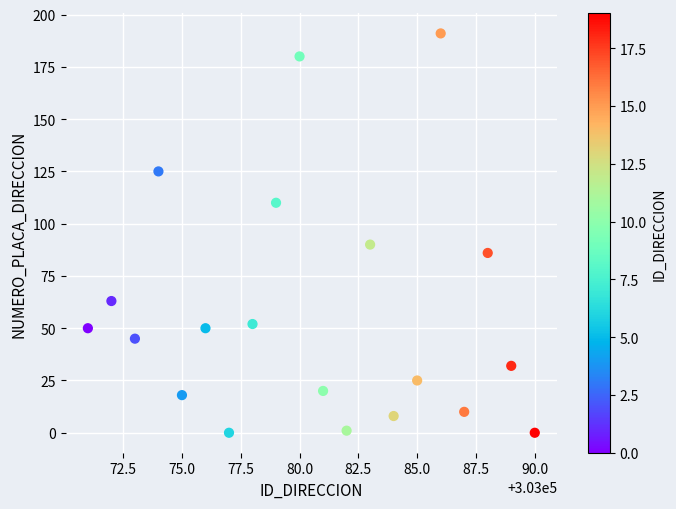

What is the range of X values (max minus min)?

19